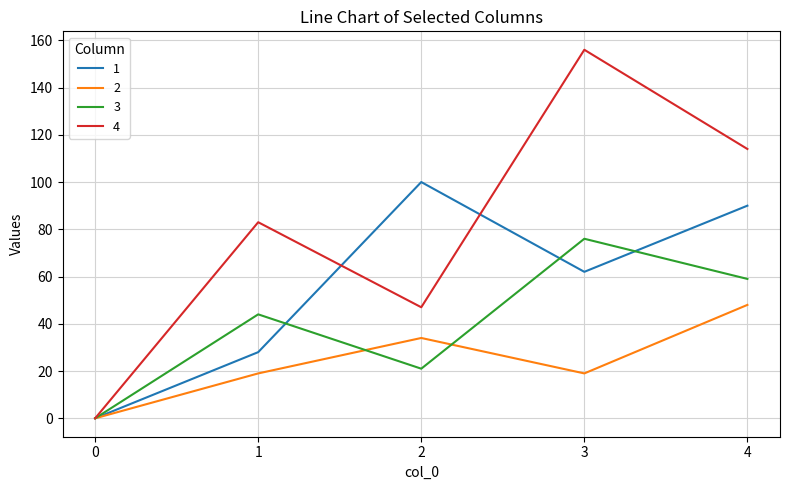

What value does the 1 series have at 2?

100